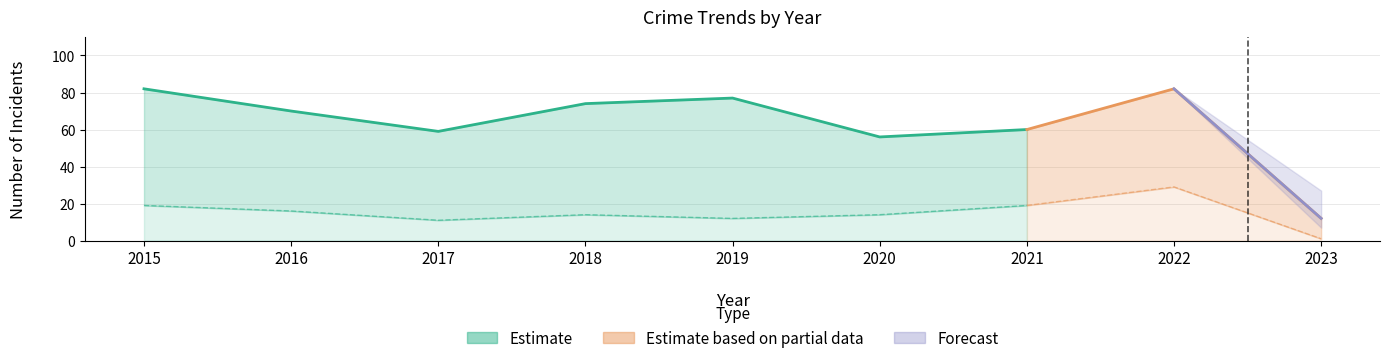

What is the smallest value displayed?

1